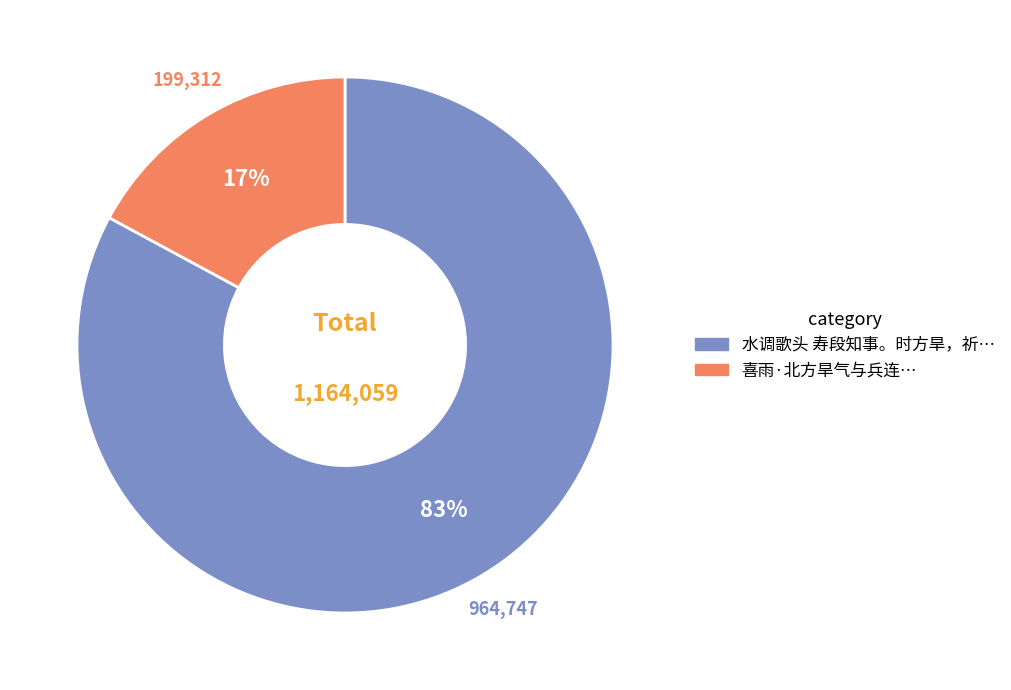

Is there any slice that represents more than half of the pie?

Yes